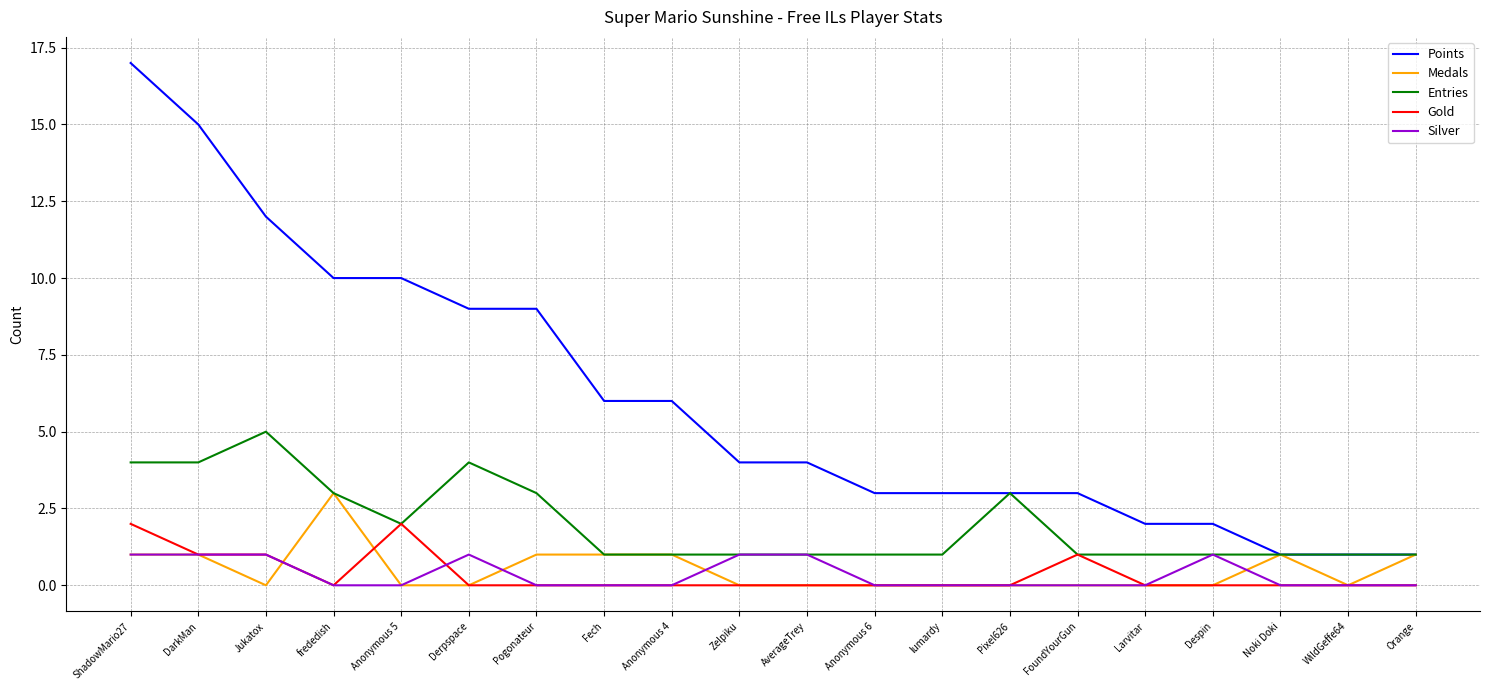

What is the difference between the highest and lowest values at Derpspace?

9